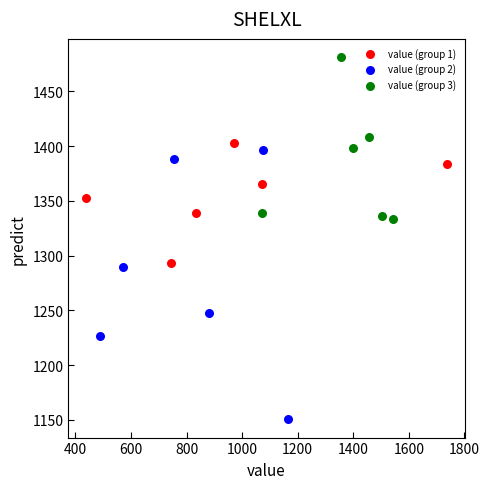

Which series reaches the maximum Y coordinate?

value (group 3)